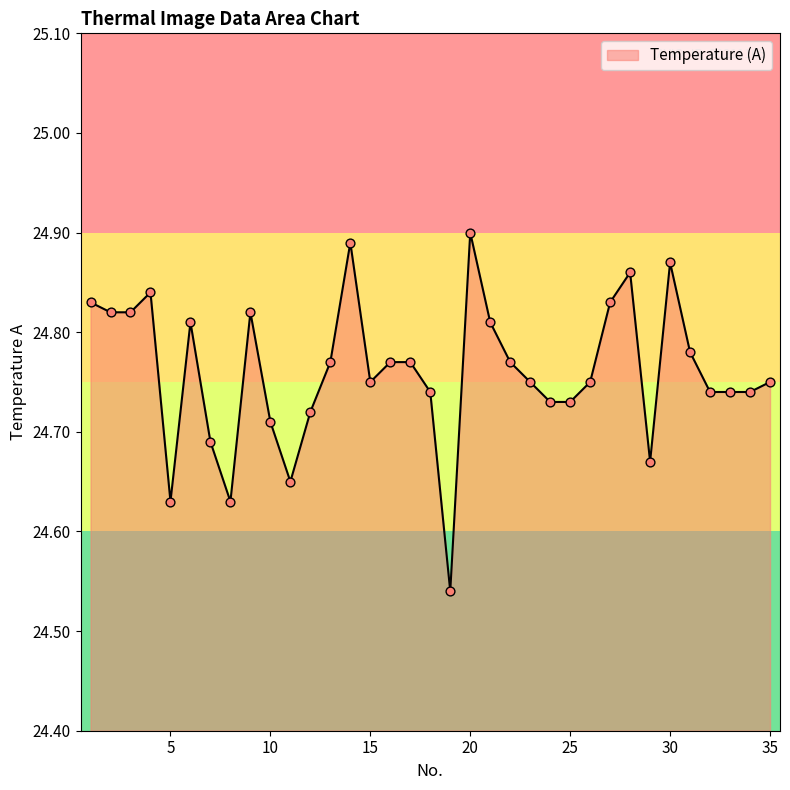

What is the difference between the maximum and minimum values?

0.4